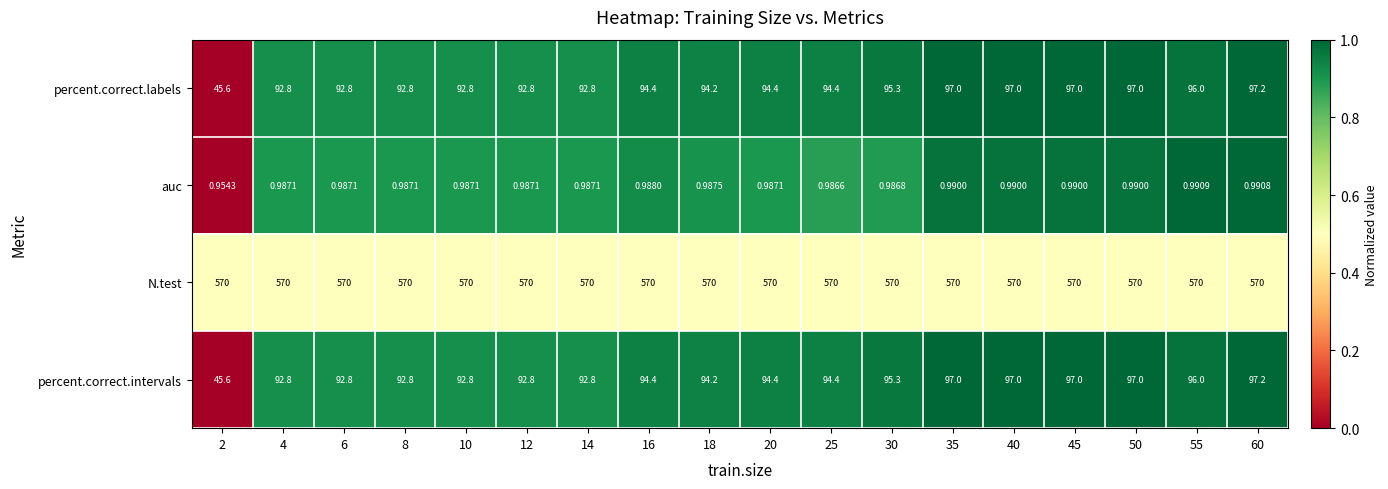

Is the value of percent.correct.labels at 2 greater than the value of percent.correct.intervals at 25?

No